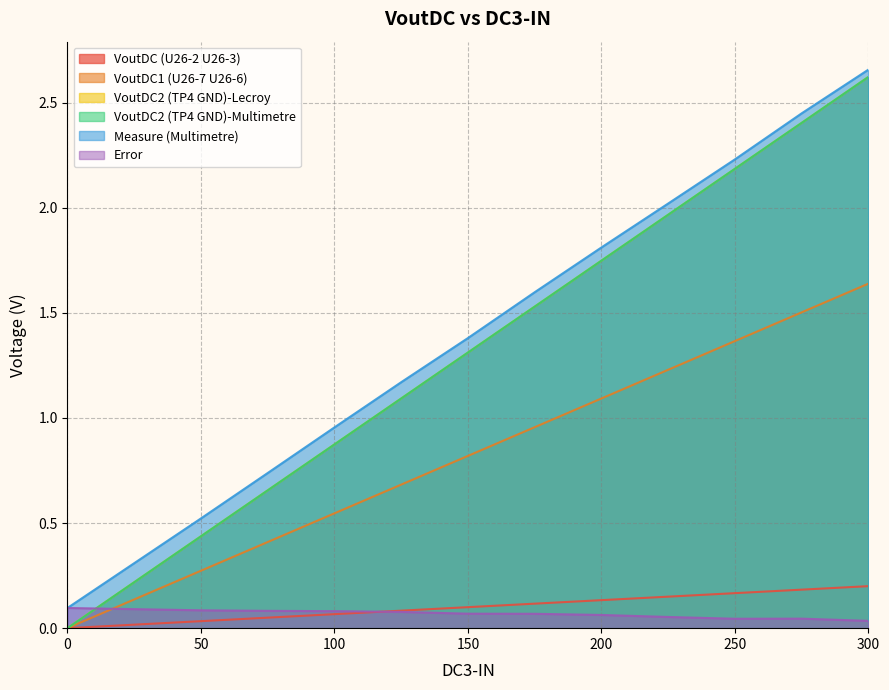

What is the maximum value for Error?

0.1